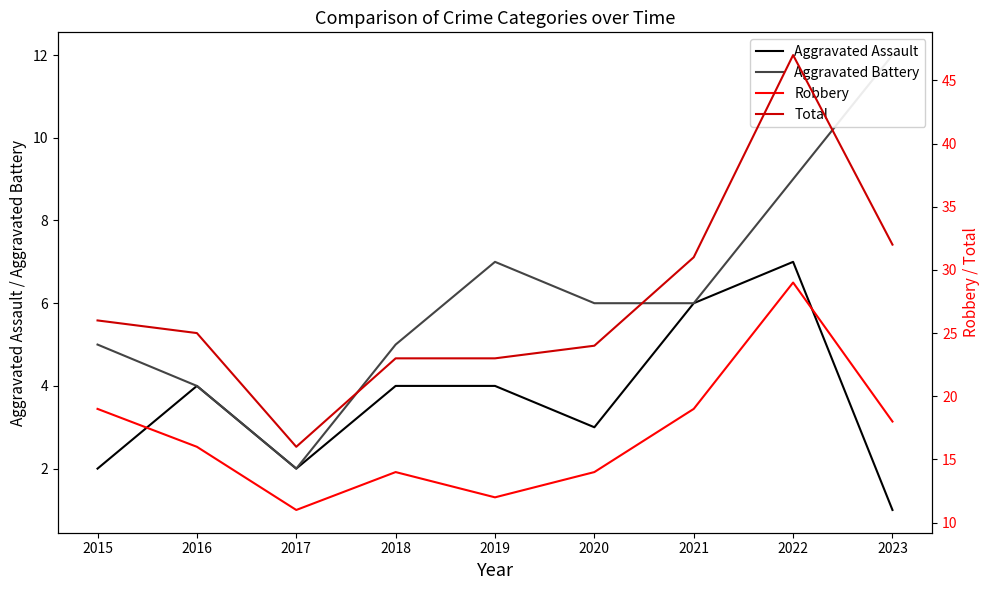

At which label does Total reach its minimum?

2017